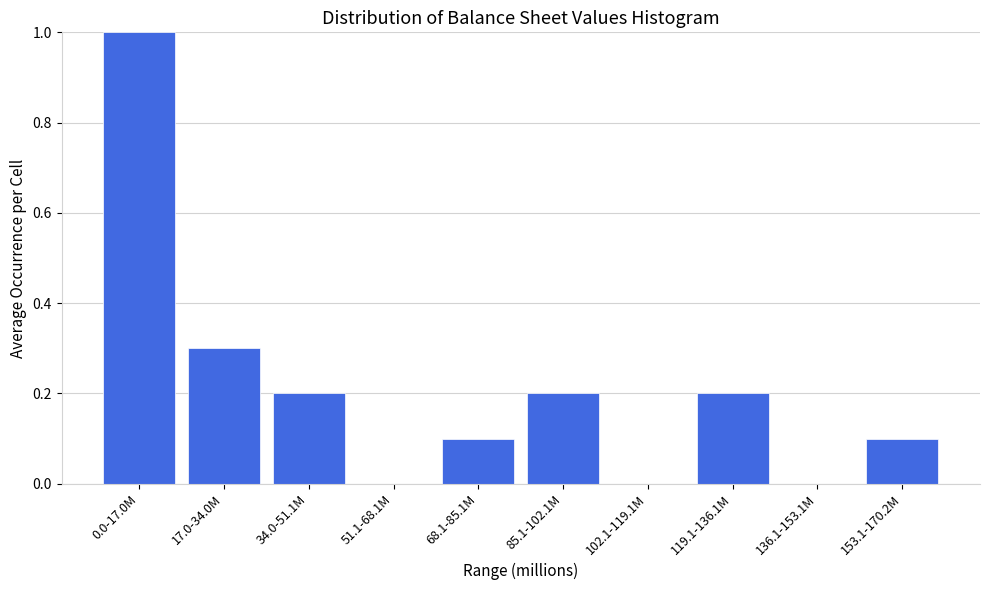

Reading right to left, extract all data points from this chart.

153.1-170.2M=0.1	136.1-153.1M=0.0	119.1-136.1M=0.2	102.1-119.1M=0.0	85.1-102.1M=0.2	68.1-85.1M=0.1	51.1-68.1M=0.0	34.0-51.1M=0.2	17.0-34.0M=0.3	0.0-17.0M=1.0